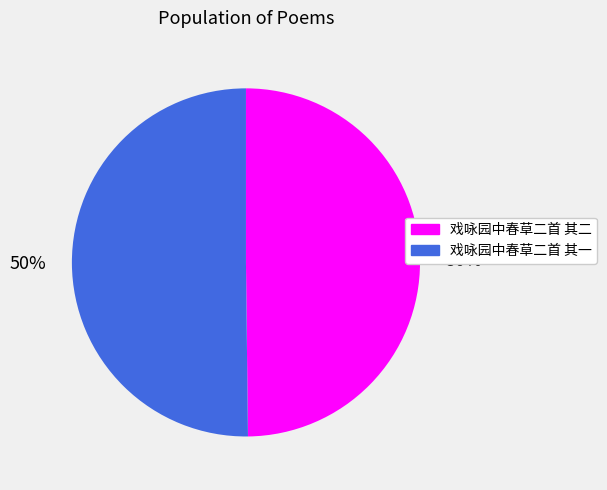

What percentage is the 戏咏园中春草二首 其一 slice, to the nearest percent?

50%